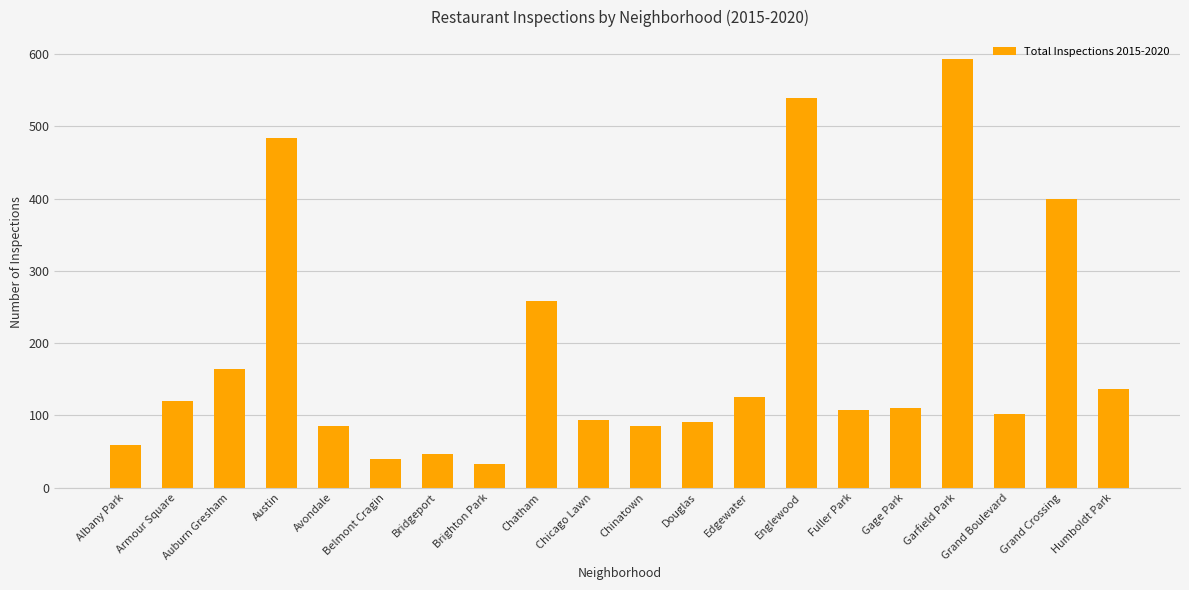

At which label is the value closest to 313?

Chatham